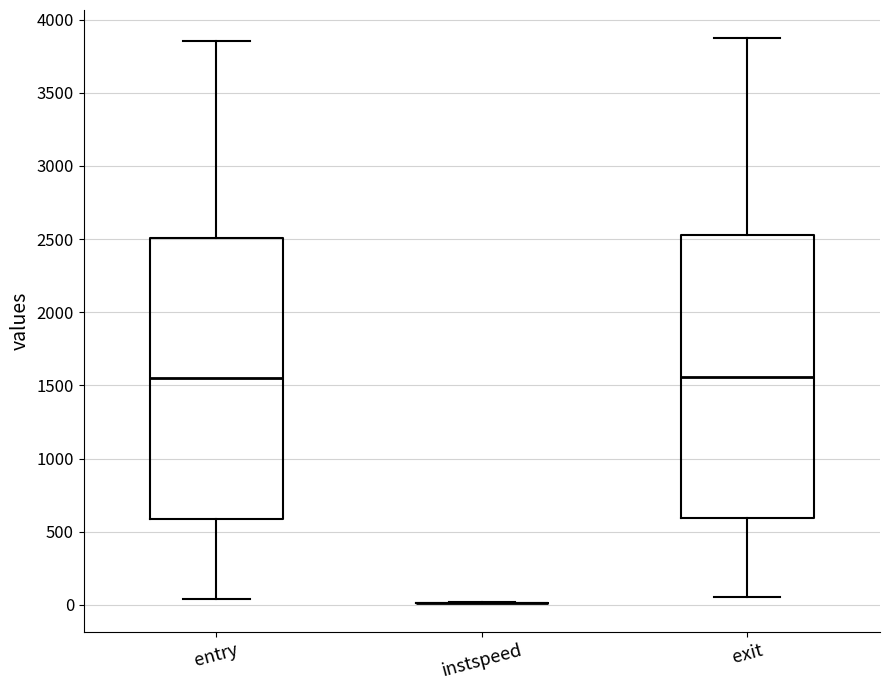

Reading left to right, read every box against the y-axis: the position of its median line, the range the box covers, and the ends of its whiskers. The values are not printed on the chart, so give them approximately, as read against the axis.

entry: median 1550, box 600 to 2500, whiskers 50 to 3850
instspeed: box collapsed to a line at 0, whiskers 0 to 0
exit: median 1550, box 600 to 2550, whiskers 50 to 3850